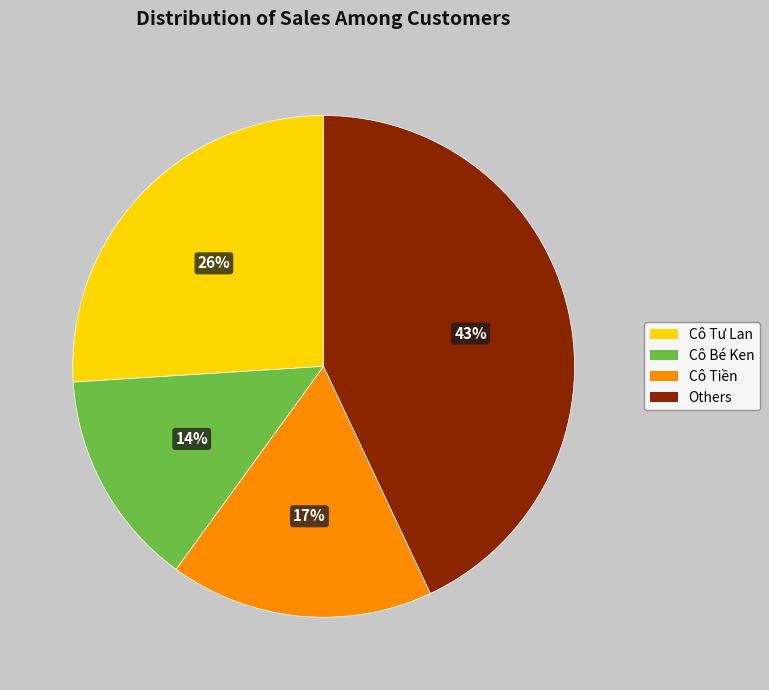

What percentage is the Cô Bé Ken slice, to the nearest percent?

14%